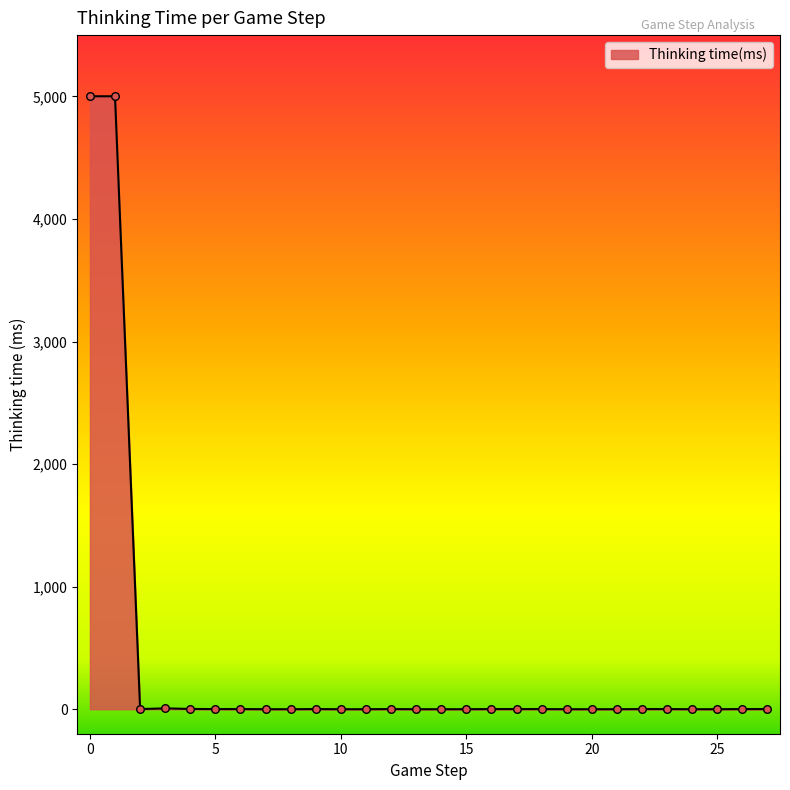

What is the greatest value displayed?

5001